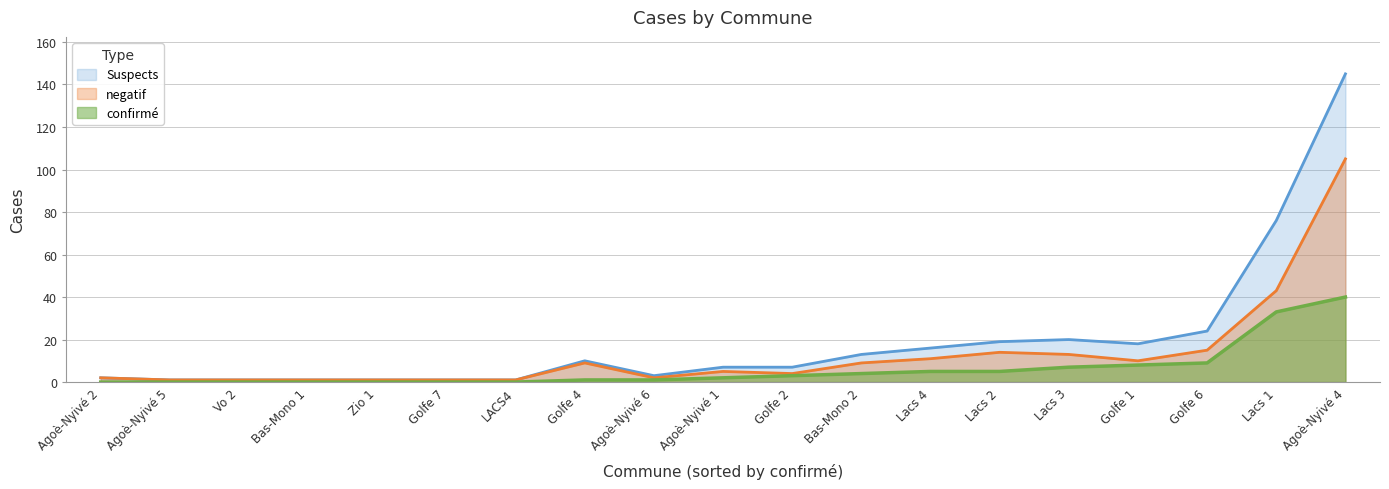

What is the greatest value displayed?

145